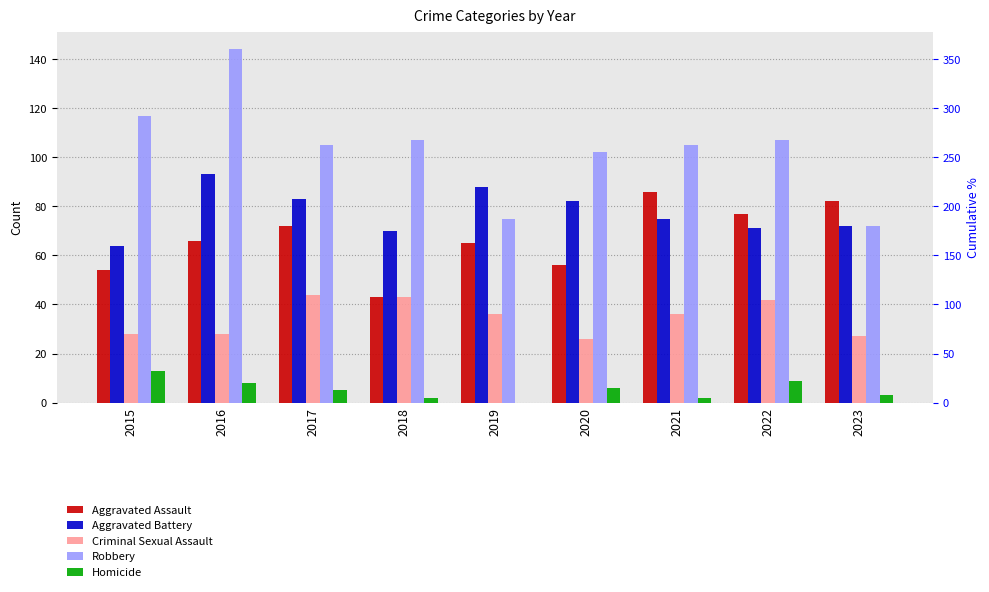

The value of Robbery at 2019 is 114. True or false?

False